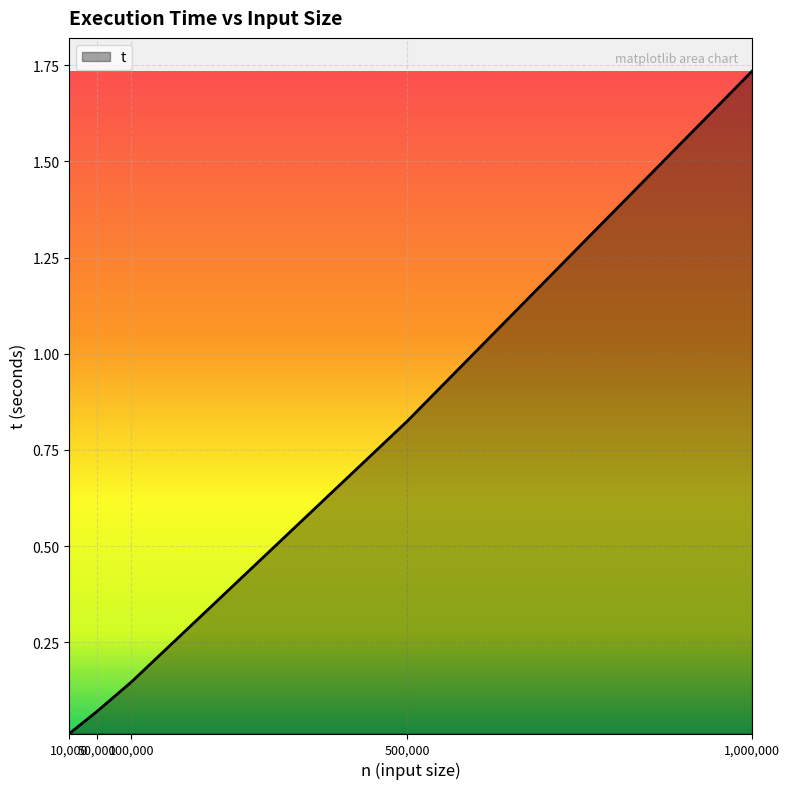

Which label corresponds to the smallest value in the chart?

10,000